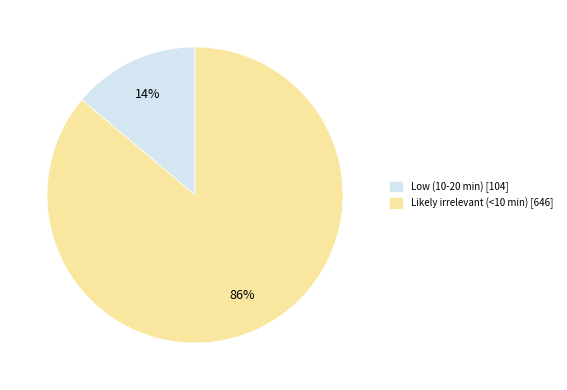

True or false: Low (10-20 min) accounts for 28% of the total.

False